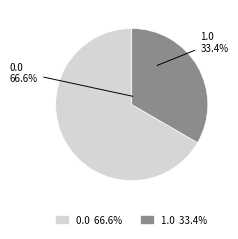

What is the smallest slice in the pie chart?

1.0